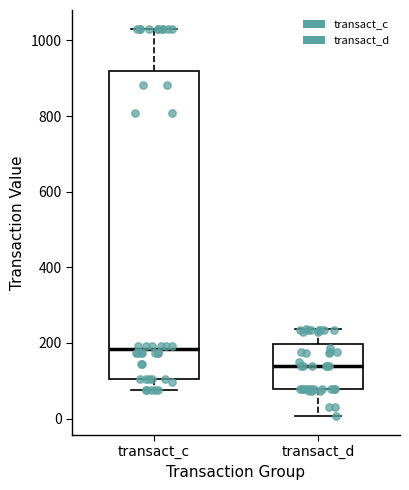

Where is the upper edge of the box for transact_c on the y-axis? The values are not printed on the chart, so give them approximately, as read against the axis.

920